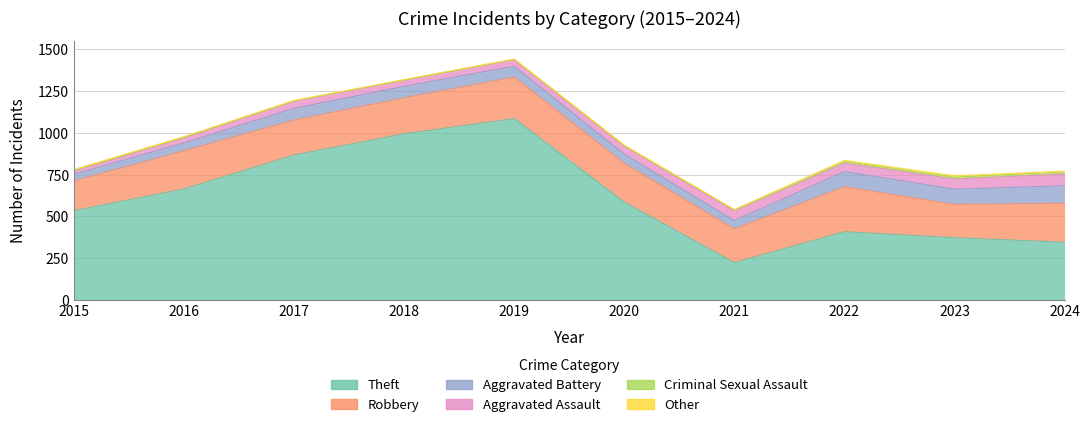

At which category is the sum across all series the highest?

2019